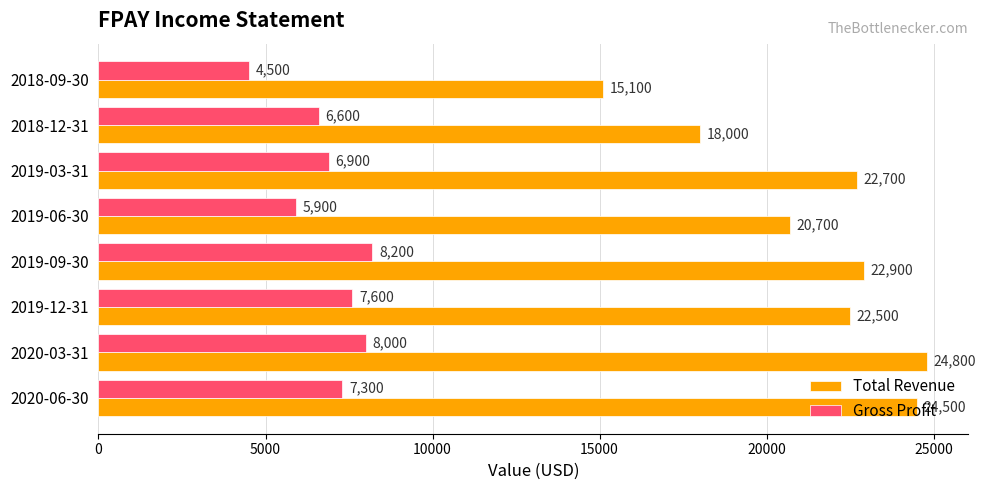

What is the difference between the maximum and minimum values in the Total Revenue series?

9700